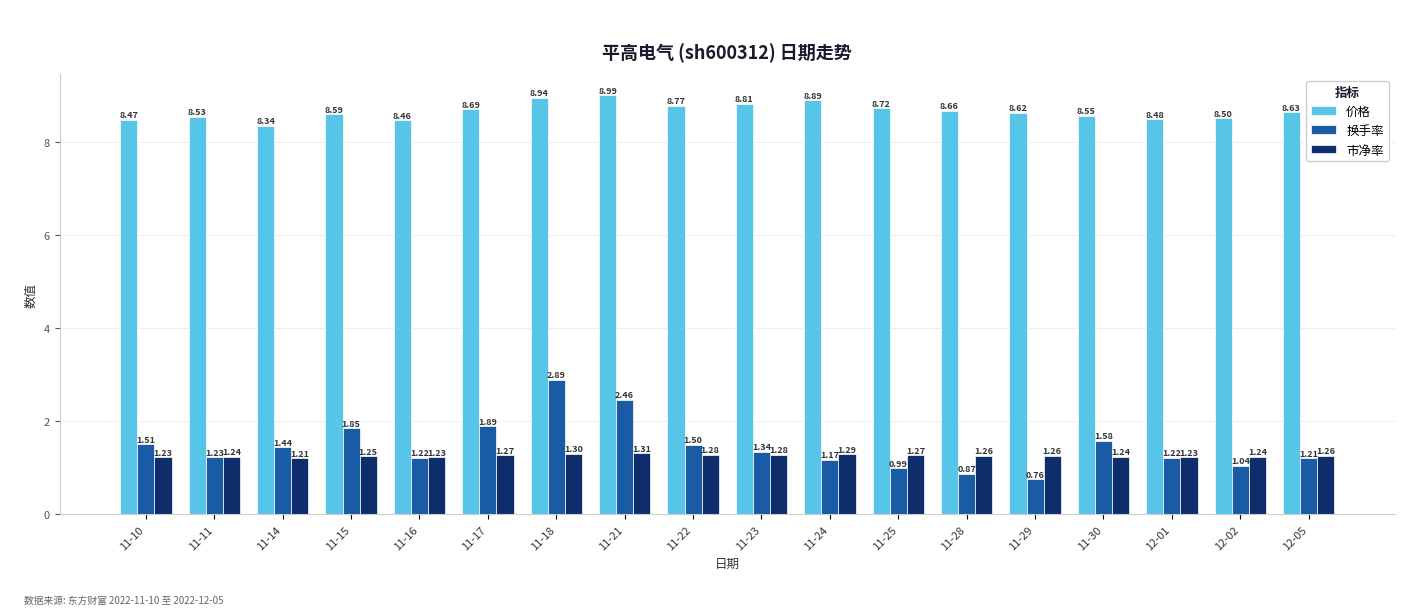

What are all the series names shown in the legend?

价格, 换手率, 市净率